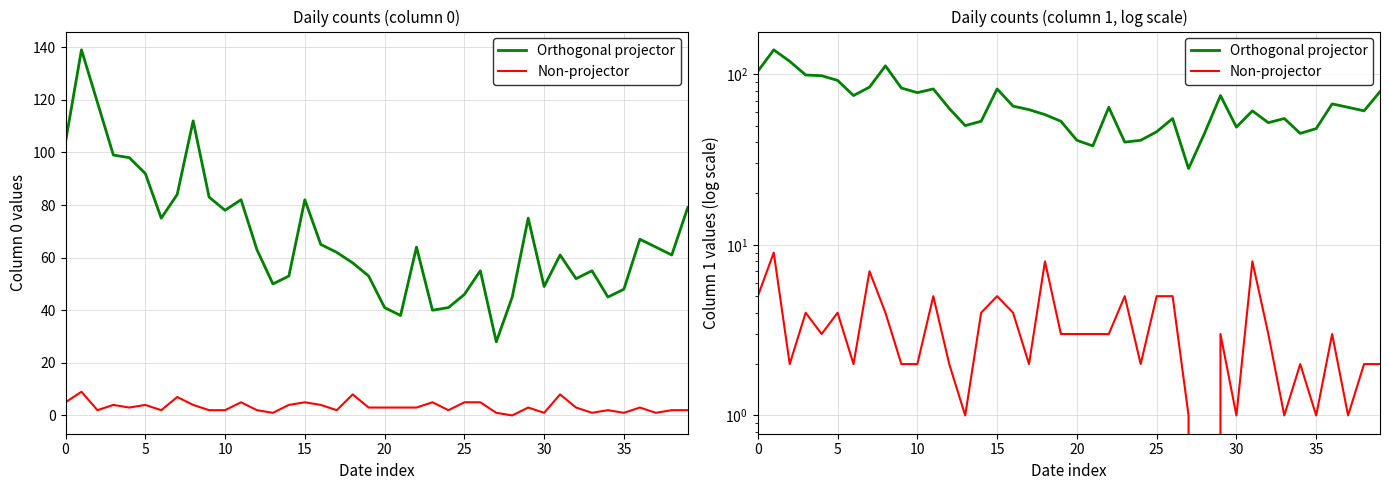

How many Non-projector values are between 2 and 5?

29